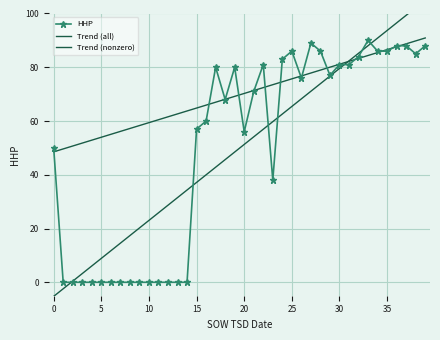

Is it true that HHP equals 86 at 25?

True